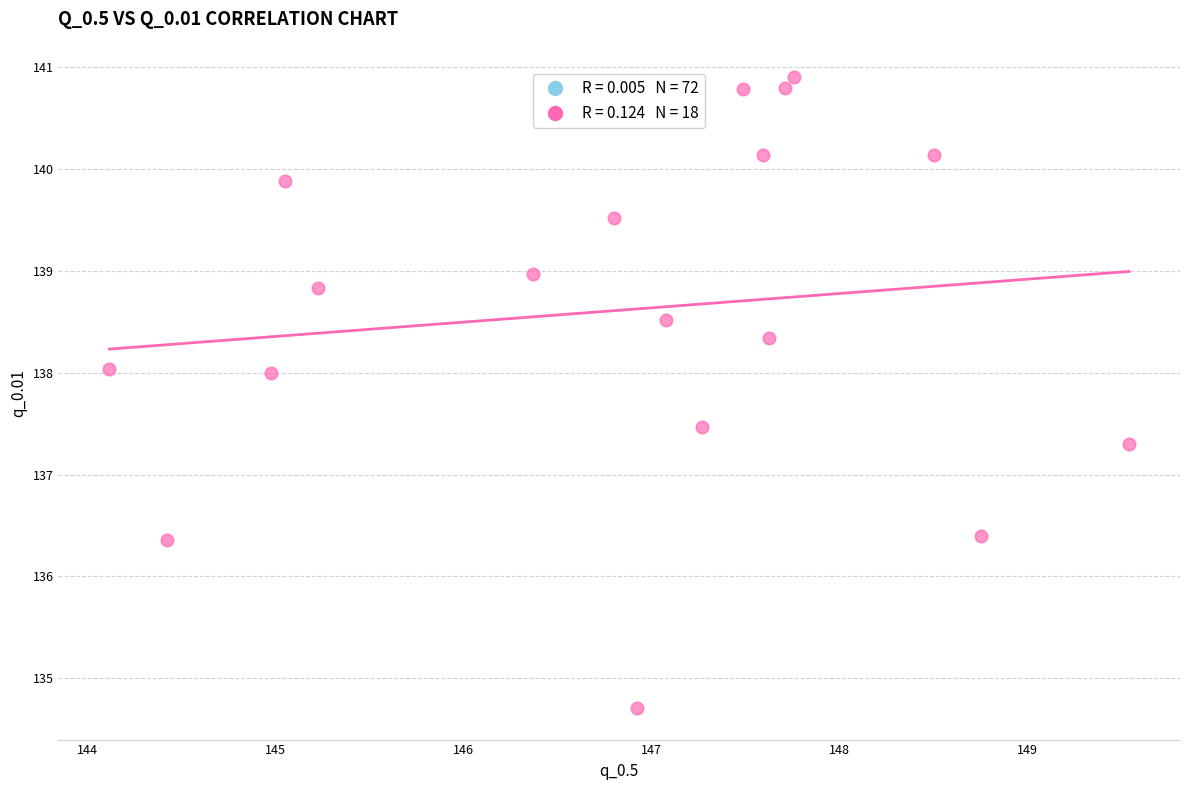

What is the range of X values (max minus min)?

5.4